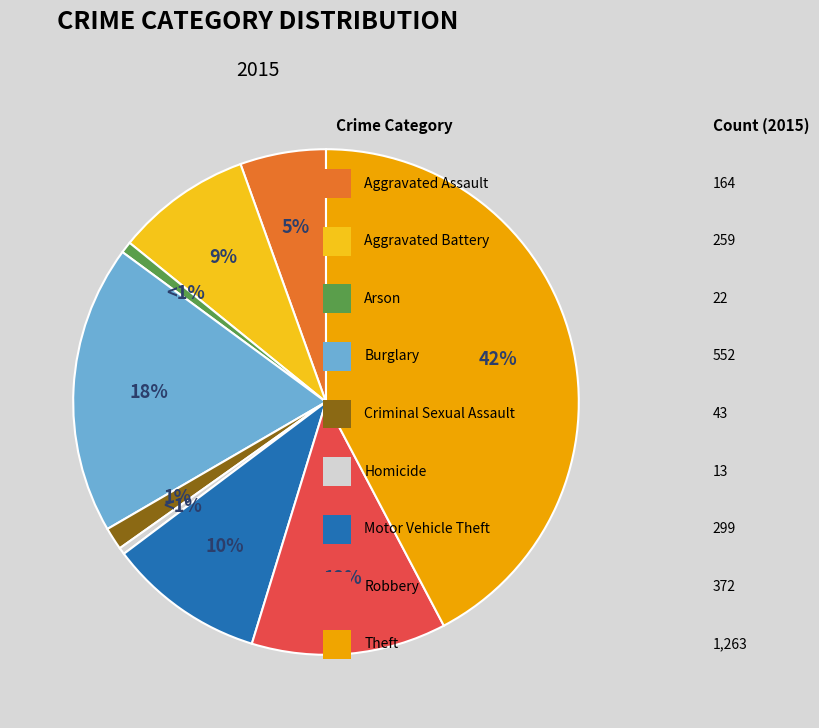

The Arson slice represents 11% of the pie. True or false?

False